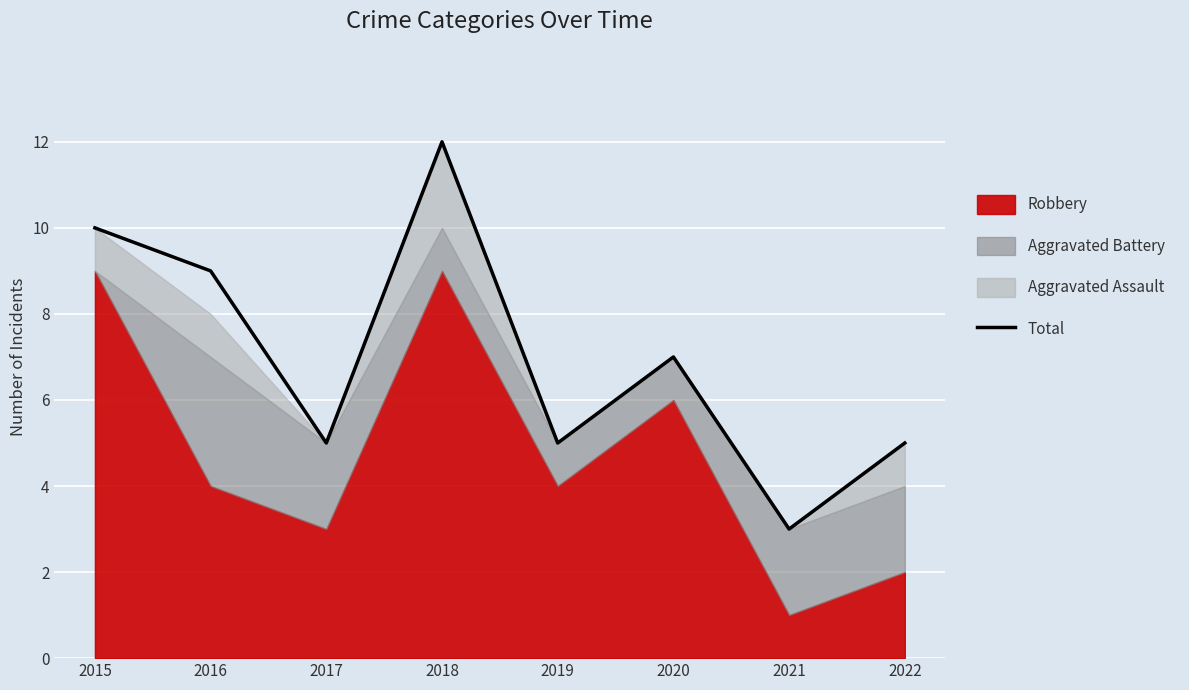

The value at 2015 is 10. True or false?

True